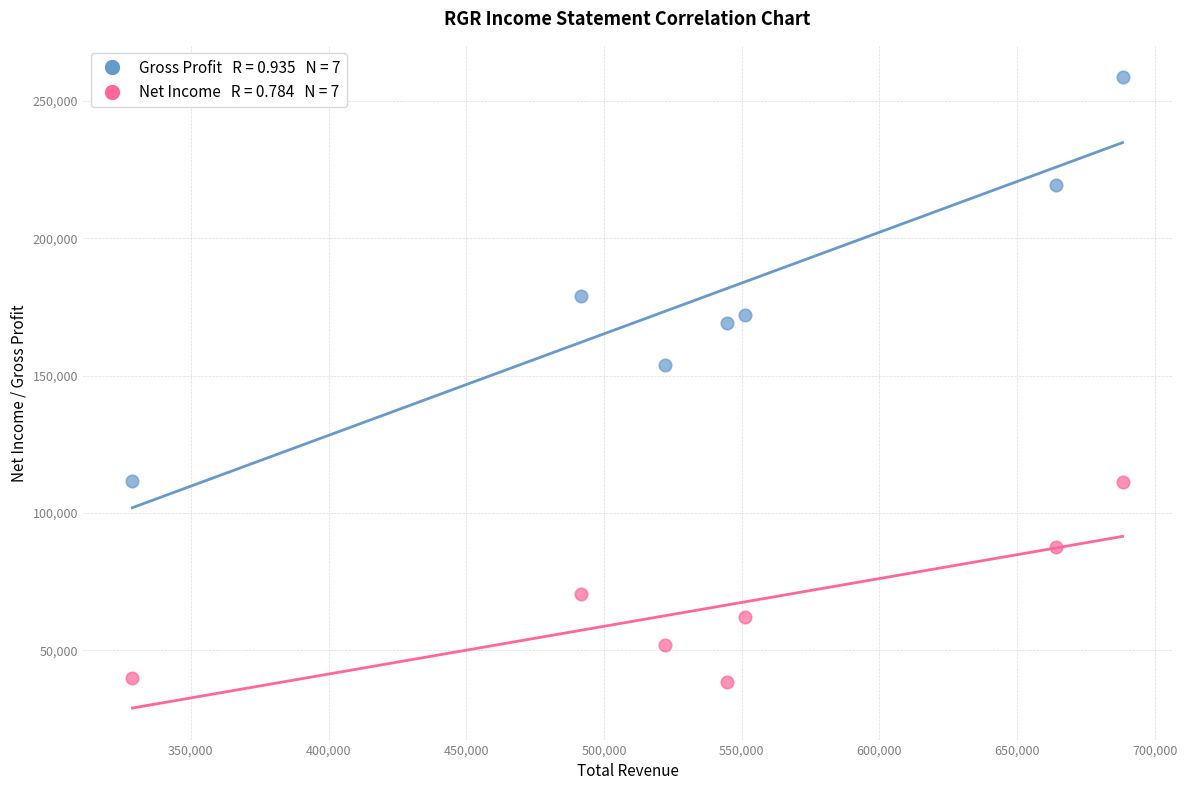

Across all data points, what is the range of Y values (max minus min)?

220000